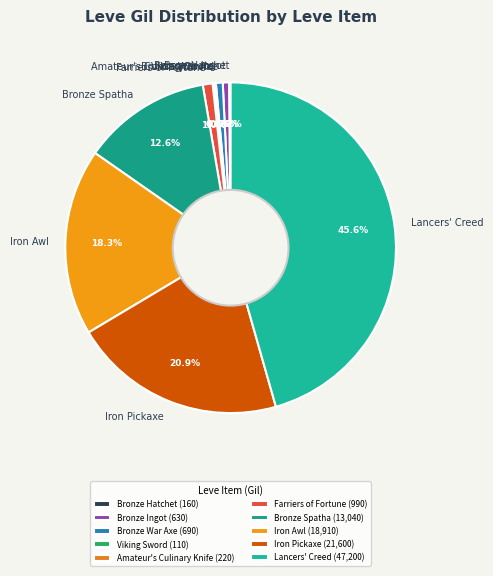

Between Iron Awl and Lancers' Creed, which is larger?

Lancers' Creed